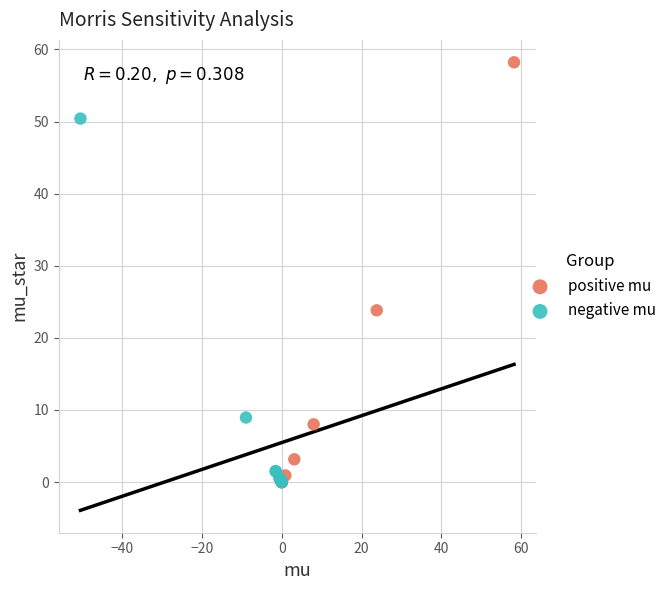

What are all the series names shown in the legend?

positive mu, negative mu